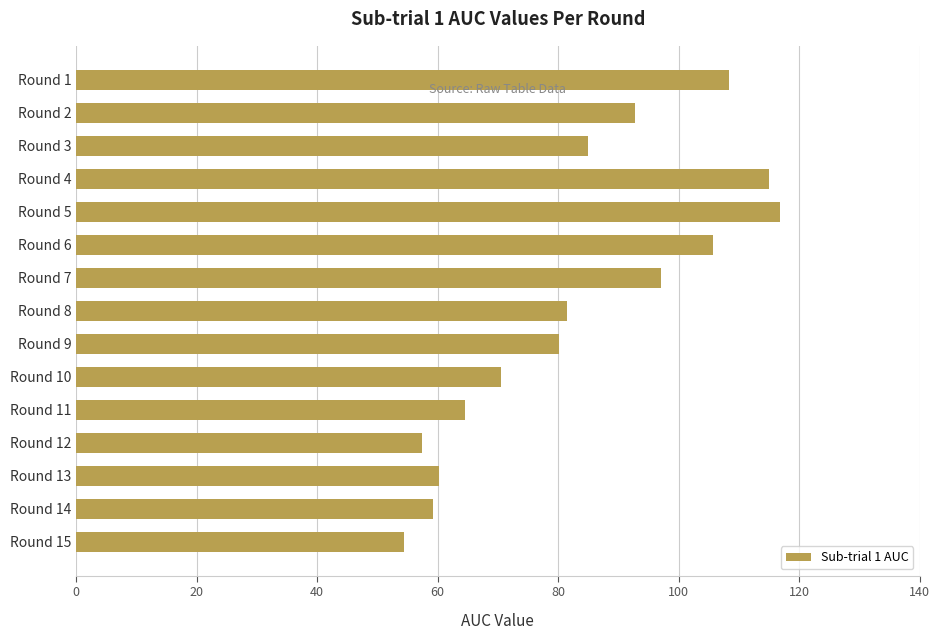

What is the difference between the maximum and minimum values?

62.5